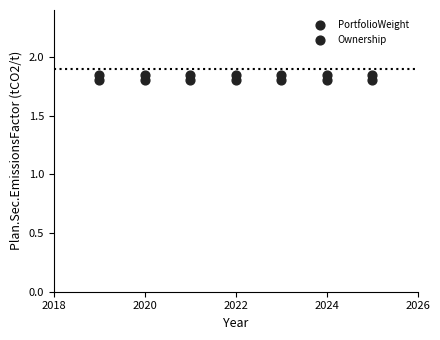

Count the number of points in this scatter plot.

14